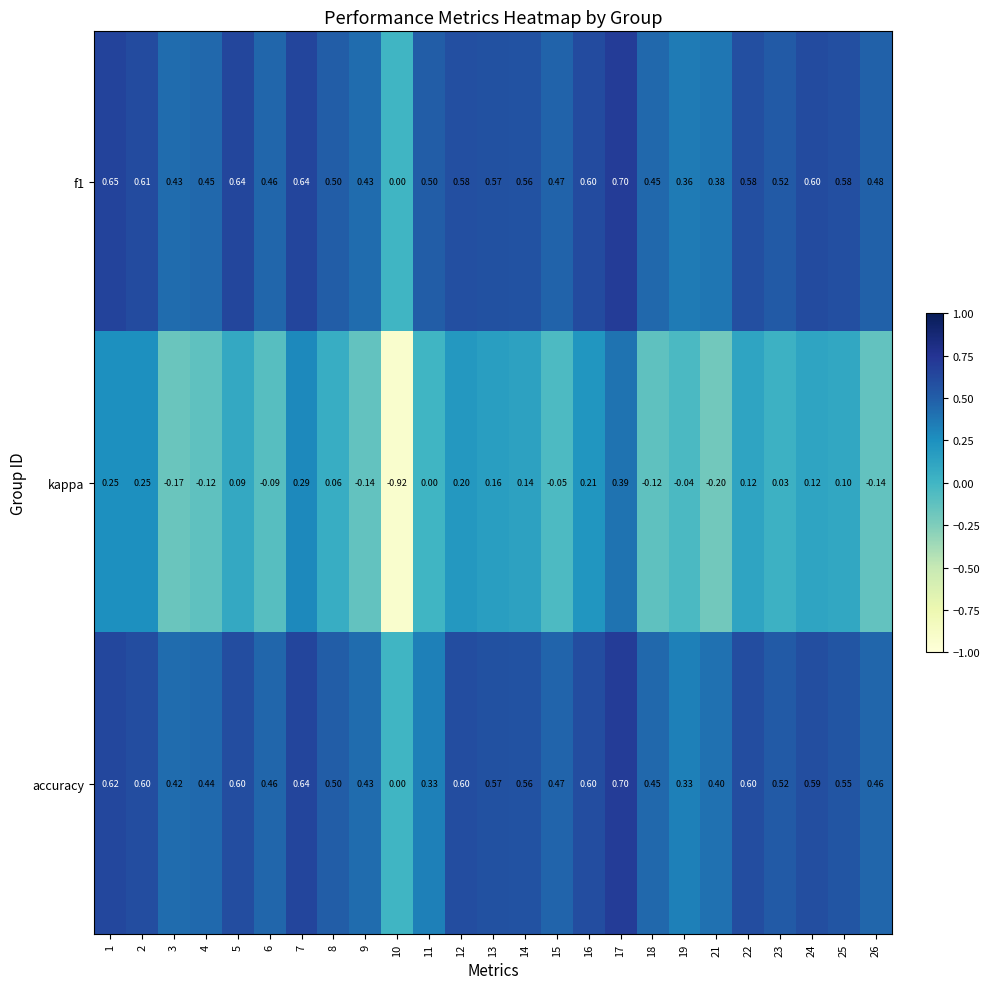

How many distinct data groups are displayed?

3